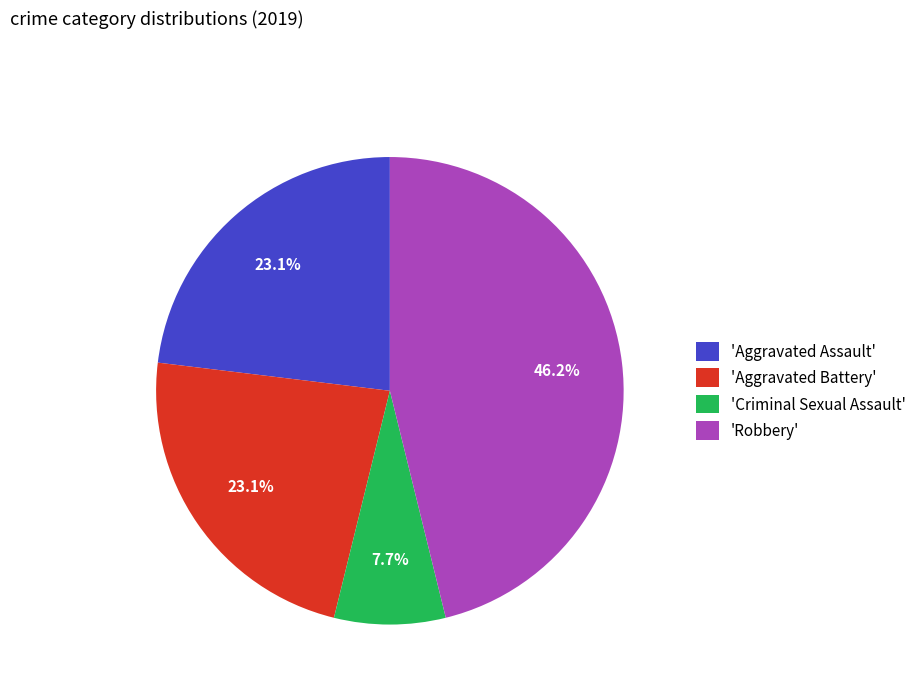

Does any single category account for the majority?

No